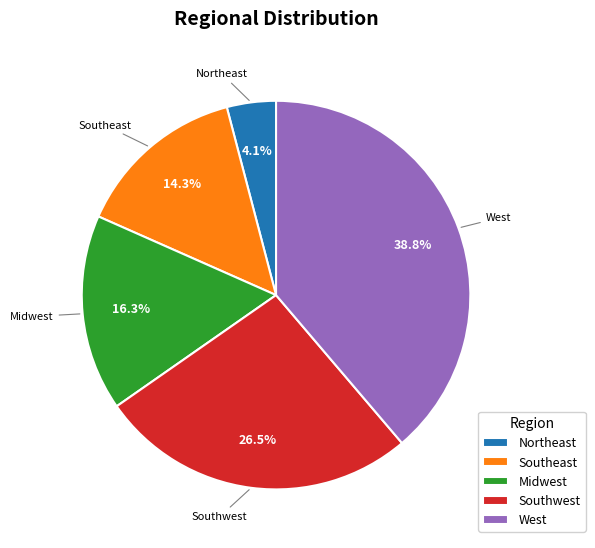

What is the ratio of the value at Southwest to the value at West?

0.7